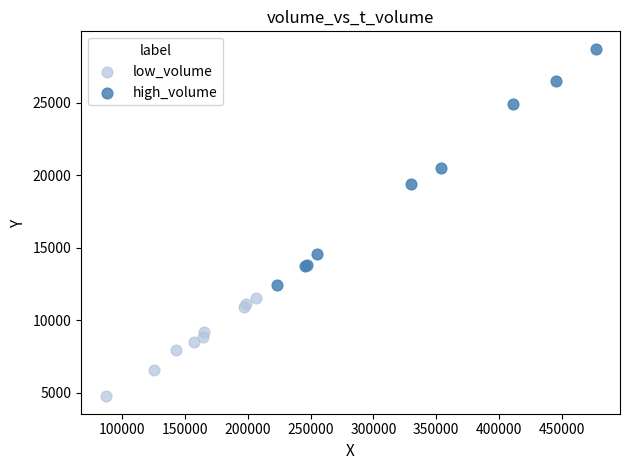

Which series has the largest Y range (max minus min)?

high_volume